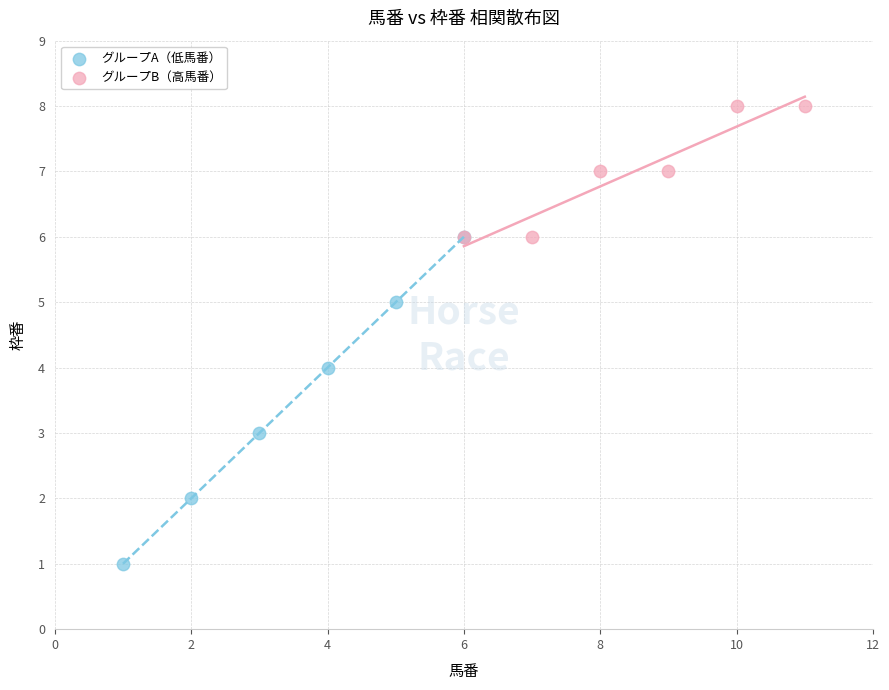

Which series has the largest Y range (max minus min)?

グループA（低馬番）